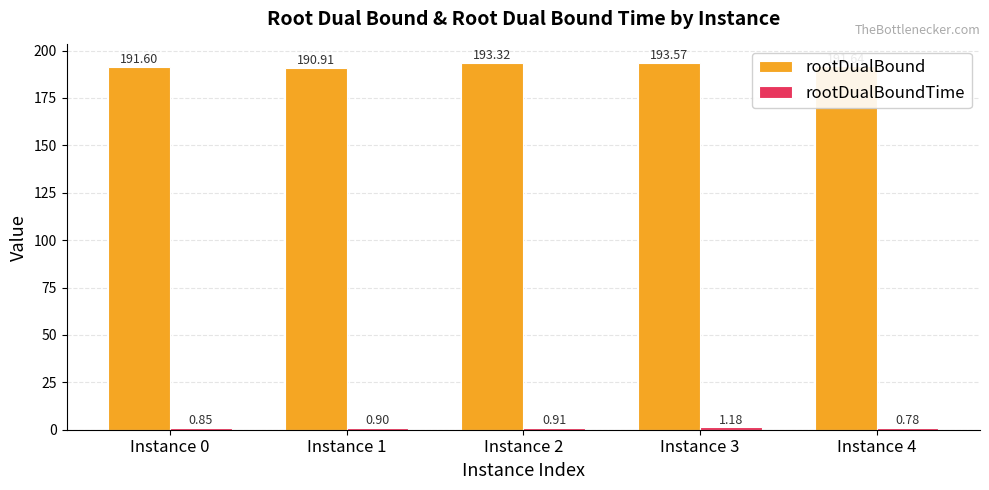

What is the lowest value of the rootDualBound series?

190.9